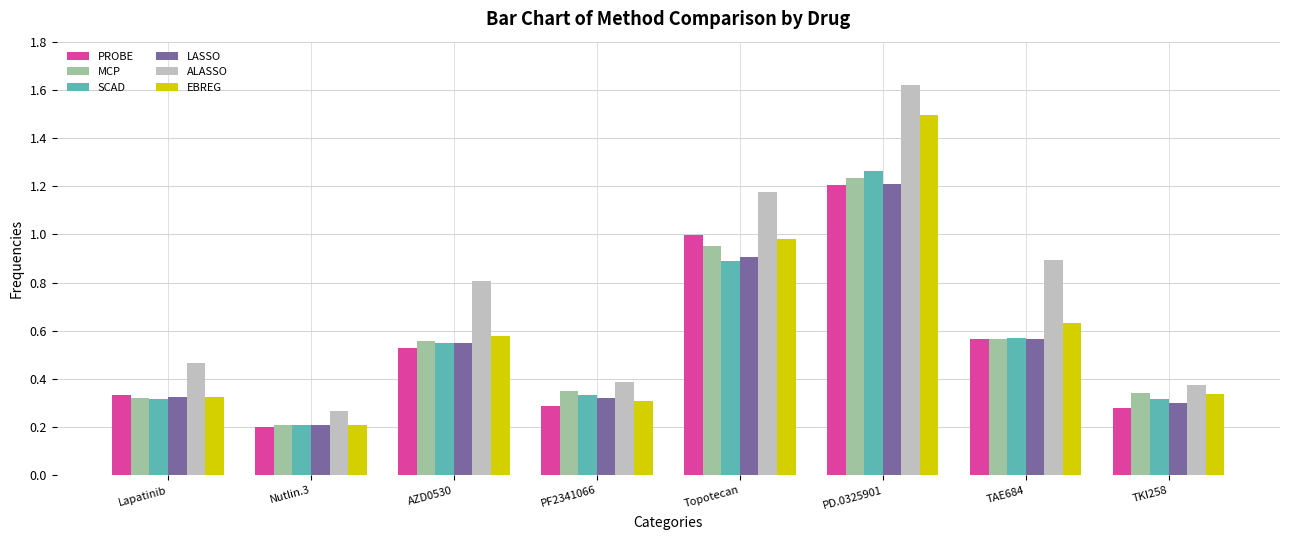

What are all the series names shown in the legend?

PROBE, MCP, SCAD, LASSO, ALASSO, EBREG